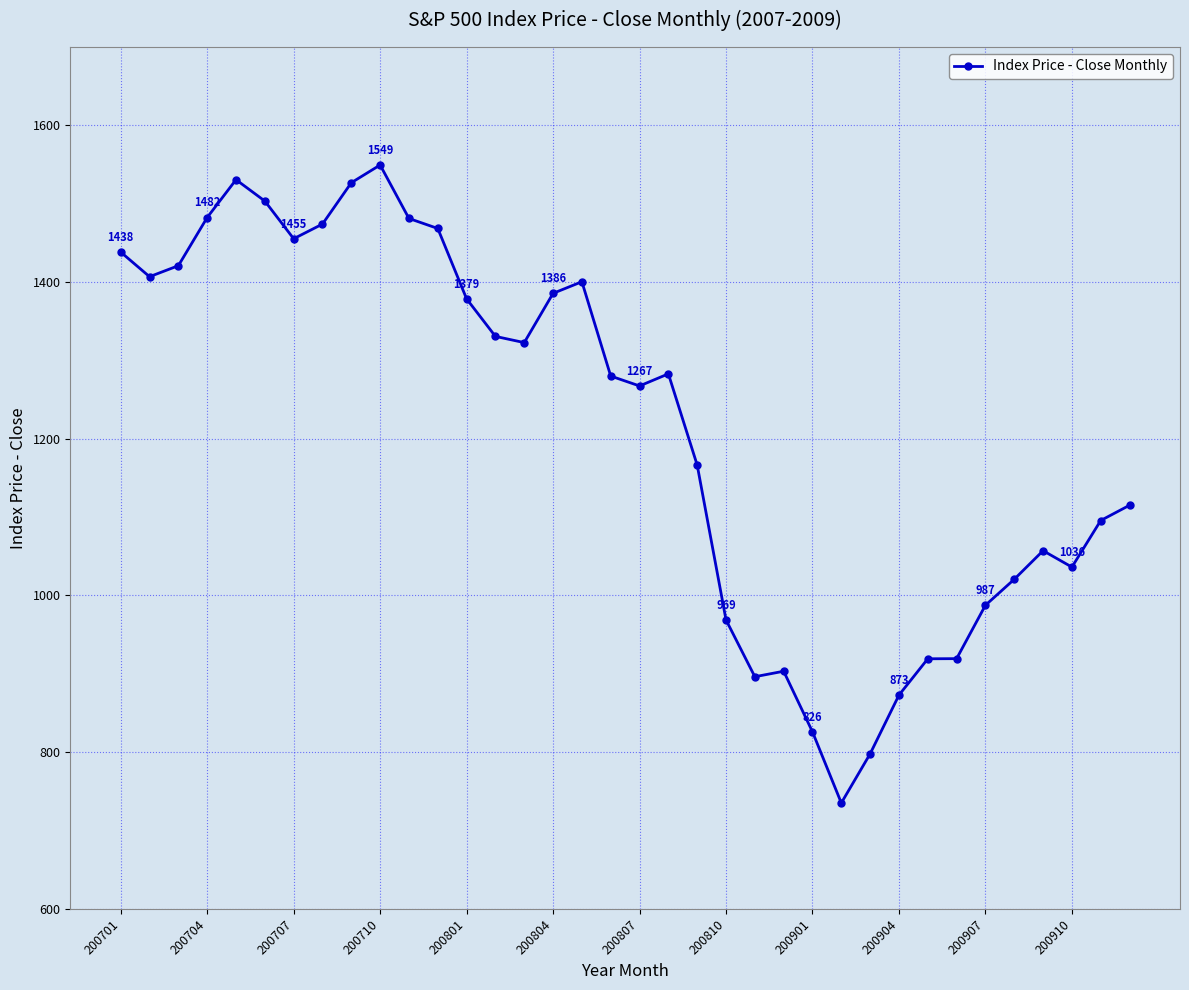

How many points are lower than both their immediate neighbors (excluding endpoints)?

7